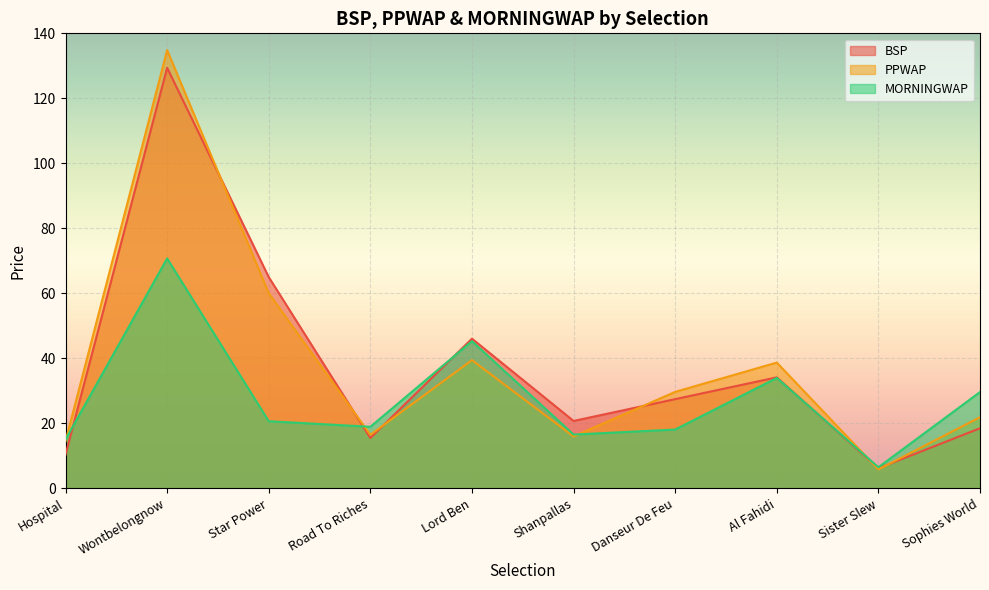

How many interior local valleys does the BSP series have?

3